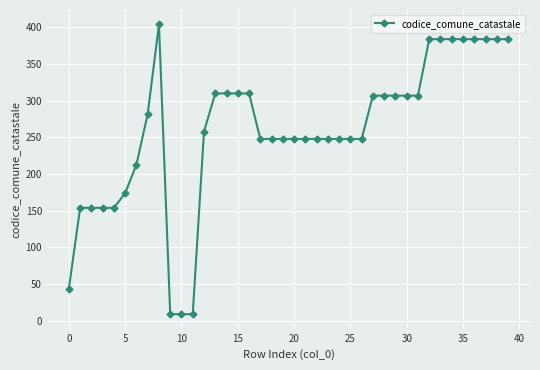

What is the value of the 29th point from the left?

307